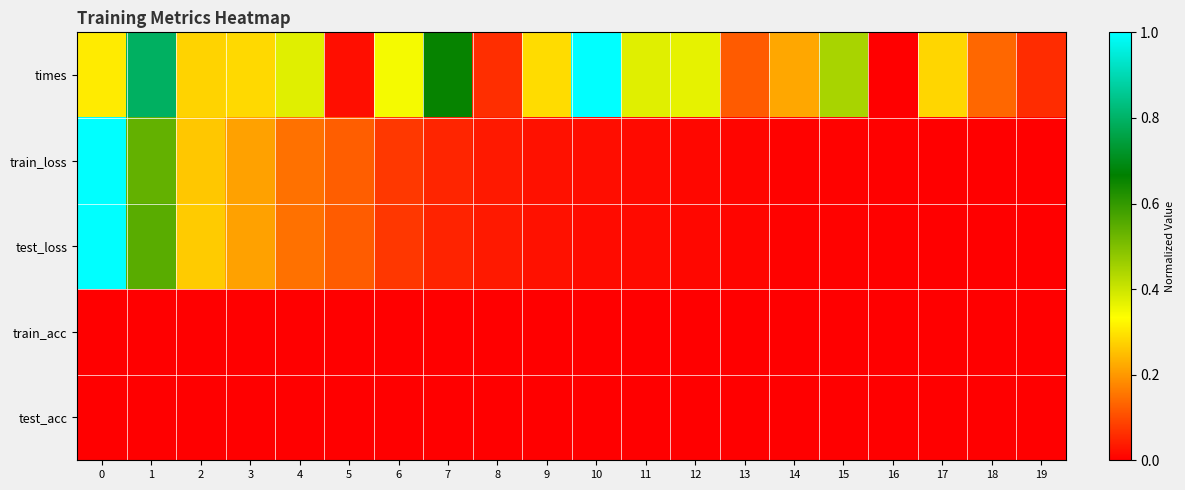

Which series has the largest range (max minus min)?

row_0